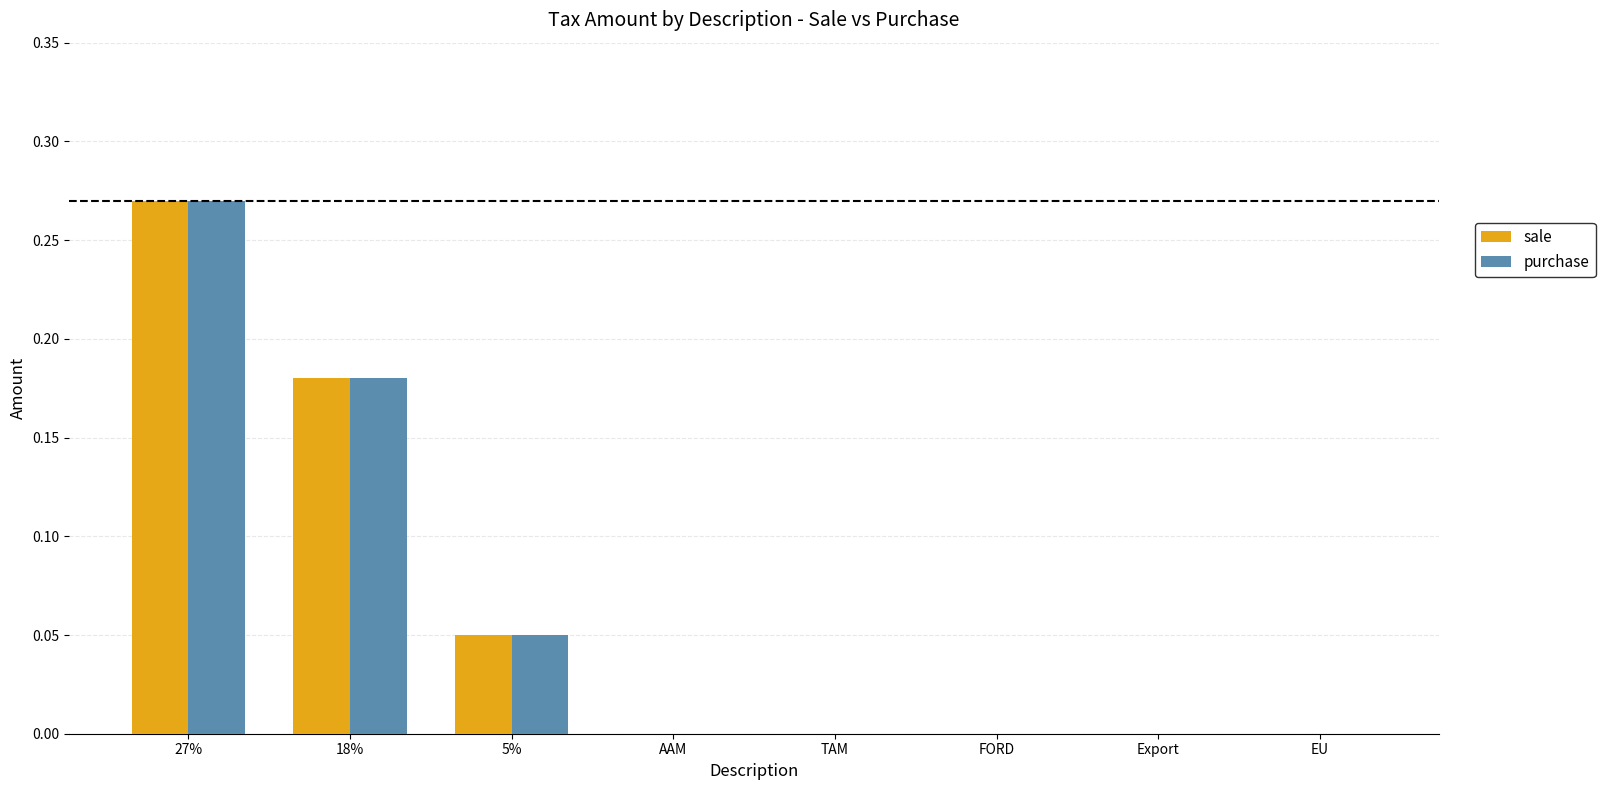

At which category is the sum across all series the highest?

27%